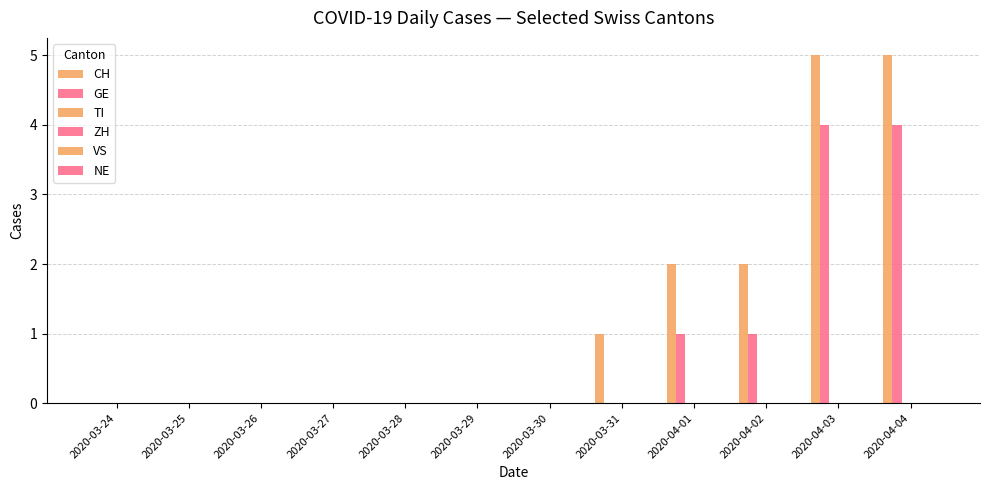

Between 2020-04-01 and 2020-03-30, which is larger?

2020-04-01